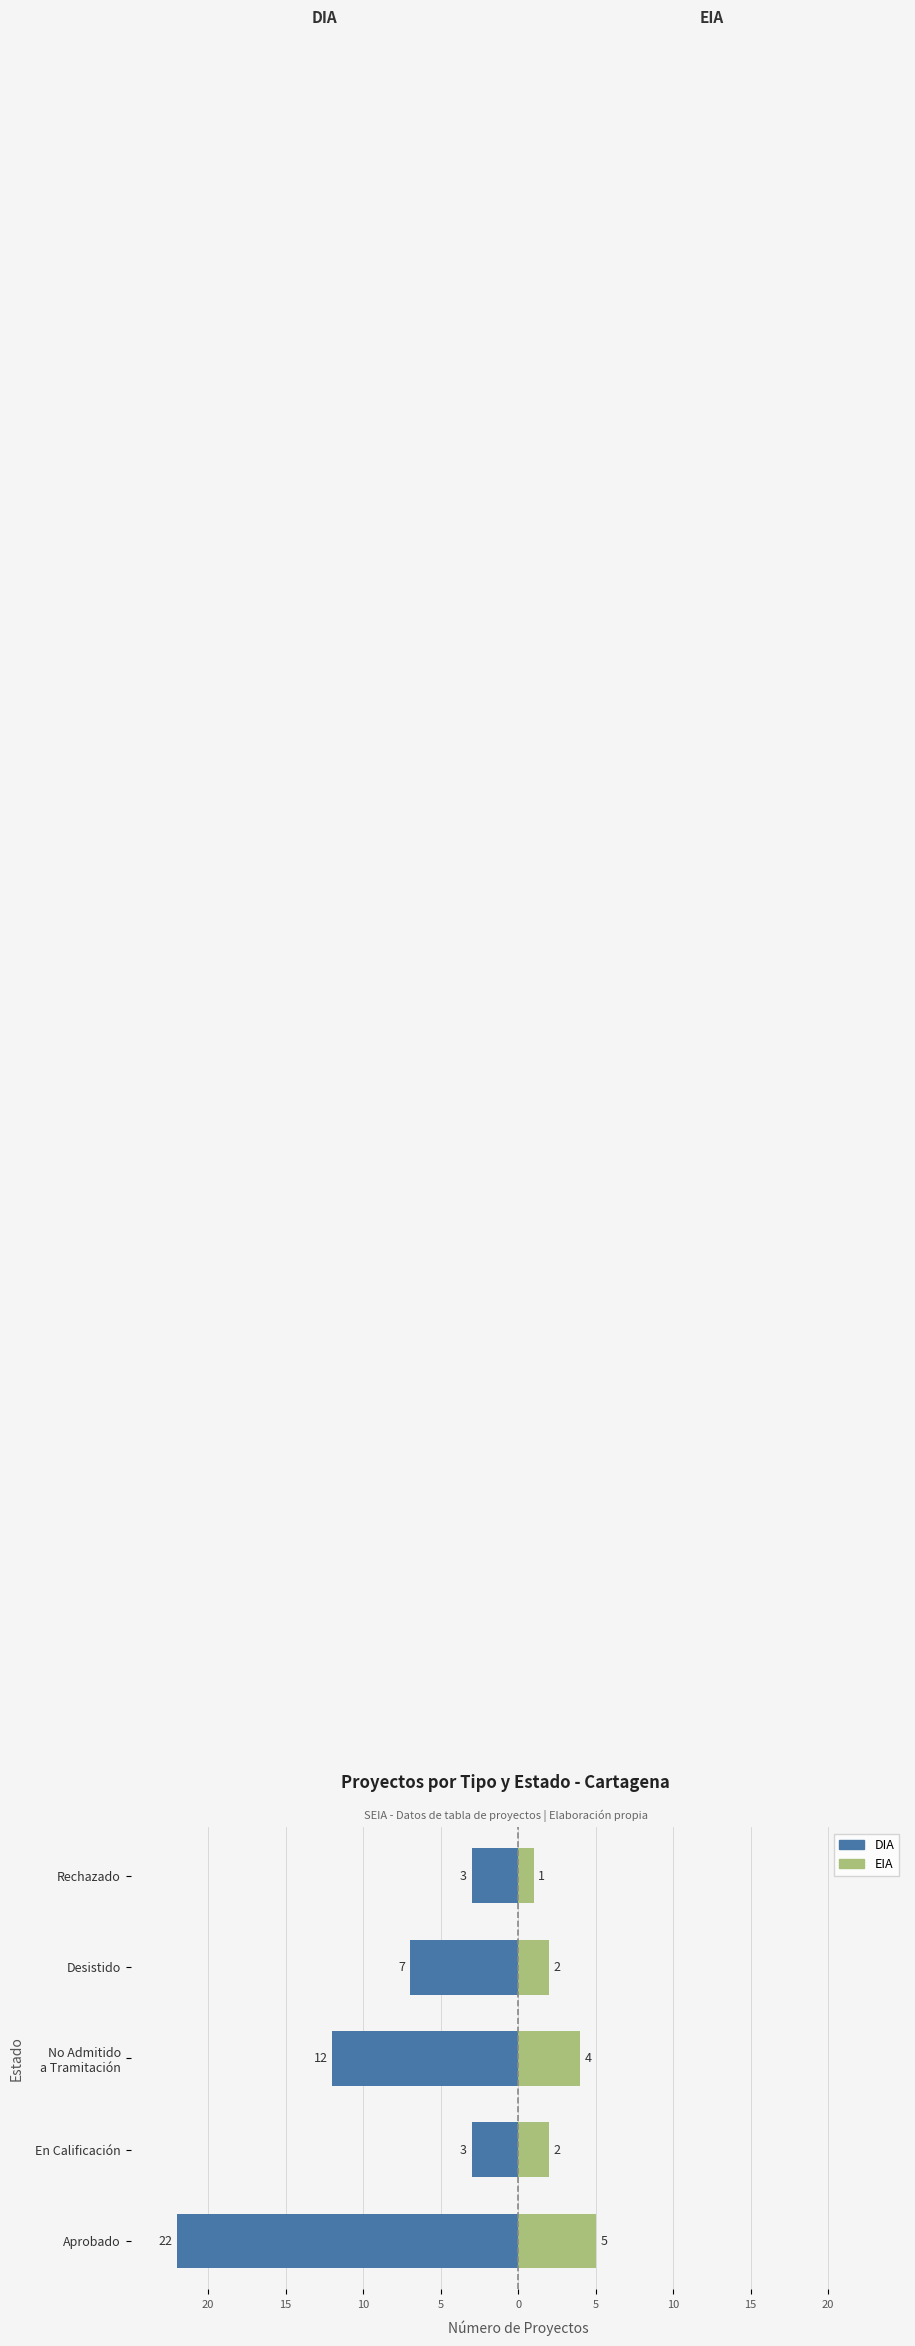

How many DIA values are between -12 and -3?

4